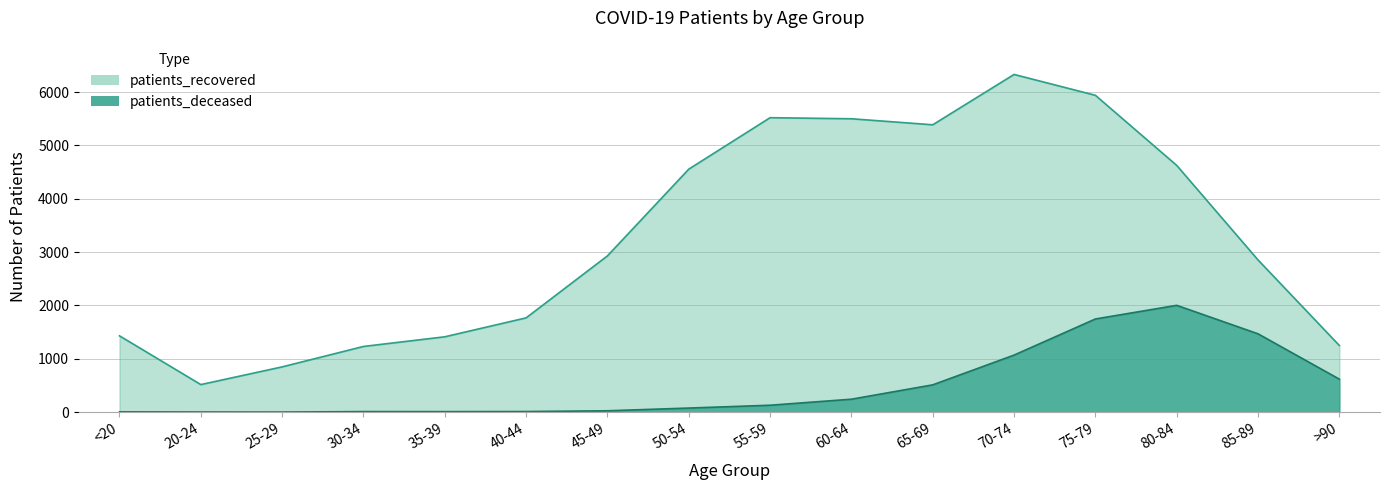

Where is the first local minimum for patients_deceased?

25-29